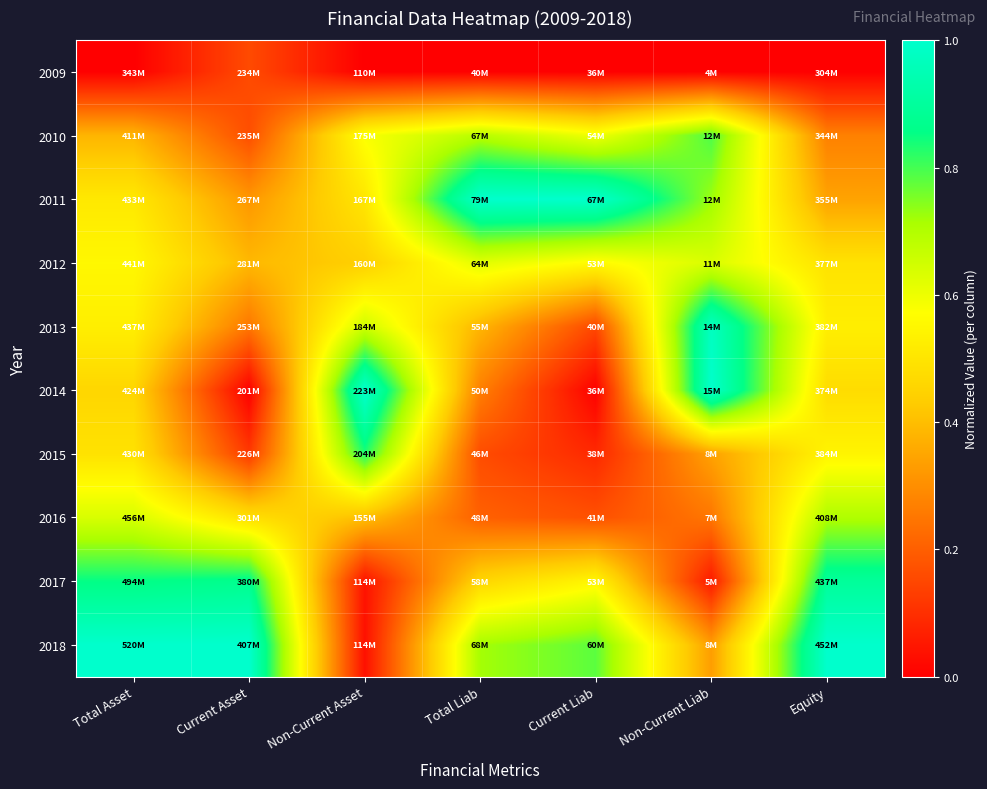

Reading right to left, transcribe all the data shown in this chart.

2009: Equity=0.0	Non-Current Liab=0.0	Current Liab=0.0	Total Liab=0.0	Non-Current Asset=0.0	Current Asset=0.2	Total Asset=0.0
2010: Equity=0.3	Non-Current Liab=0.8	Current Liab=0.6	Total Liab=0.7	Non-Current Asset=0.6	Current Asset=0.2	Total Asset=0.4
2011: Equity=0.3	Non-Current Liab=0.7	Current Liab=1.0	Total Liab=1.0	Non-Current Asset=0.5	Current Asset=0.3	Total Asset=0.5
2012: Equity=0.5	Non-Current Liab=0.6	Current Liab=0.6	Total Liab=0.6	Non-Current Asset=0.4	Current Asset=0.4	Total Asset=0.6
2013: Equity=0.5	Non-Current Liab=1.0	Current Liab=0.2	Total Liab=0.4	Non-Current Asset=0.7	Current Asset=0.3	Total Asset=0.5
2014: Equity=0.5	Non-Current Liab=1.0	Current Liab=0.0	Total Liab=0.3	Non-Current Asset=1.0	Current Asset=0.0	Total Asset=0.5
2015: Equity=0.5	Non-Current Liab=0.3	Current Liab=0.1	Total Liab=0.2	Non-Current Asset=0.8	Current Asset=0.1	Total Asset=0.5
2016: Equity=0.7	Non-Current Liab=0.2	Current Liab=0.2	Total Liab=0.2	Non-Current Asset=0.4	Current Asset=0.5	Total Asset=0.6
2017: Equity=0.9	Non-Current Liab=0.1	Current Liab=0.5	Total Liab=0.5	Non-Current Asset=0.0	Current Asset=0.9	Total Asset=0.9
2018: Equity=1.0	Non-Current Liab=0.3	Current Liab=0.8	Total Liab=0.7	Non-Current Asset=0.0	Current Asset=1.0	Total Asset=1.0